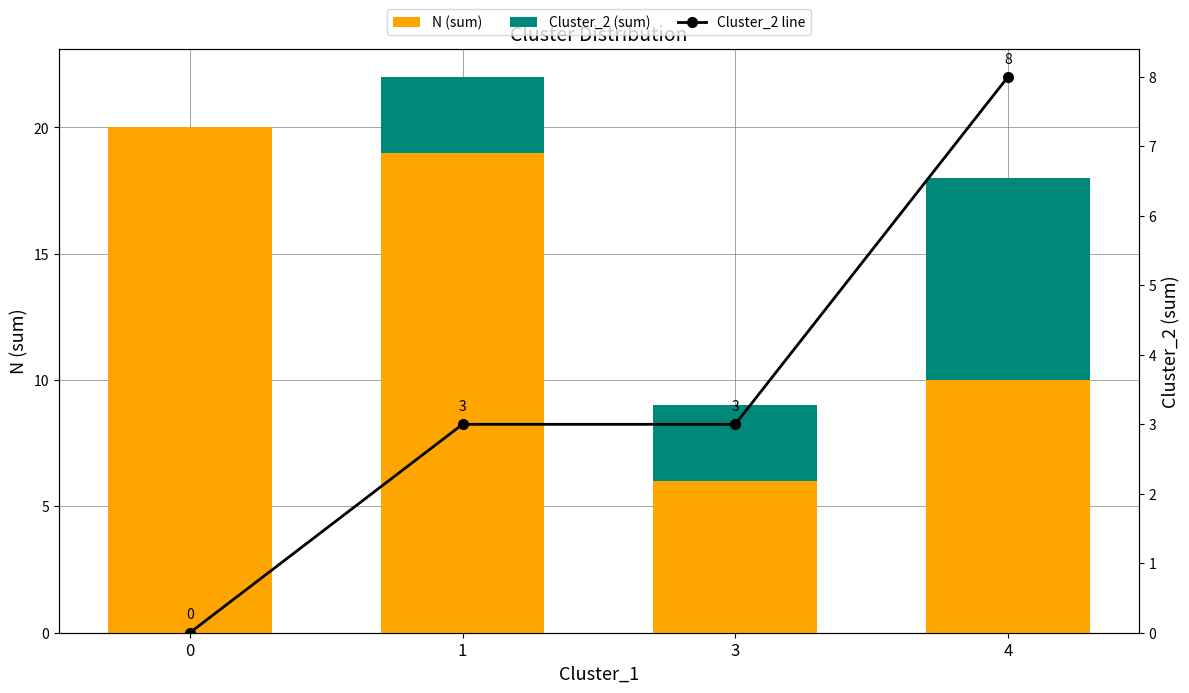

What is the sum of all Cluster_2 (sum) values?

14